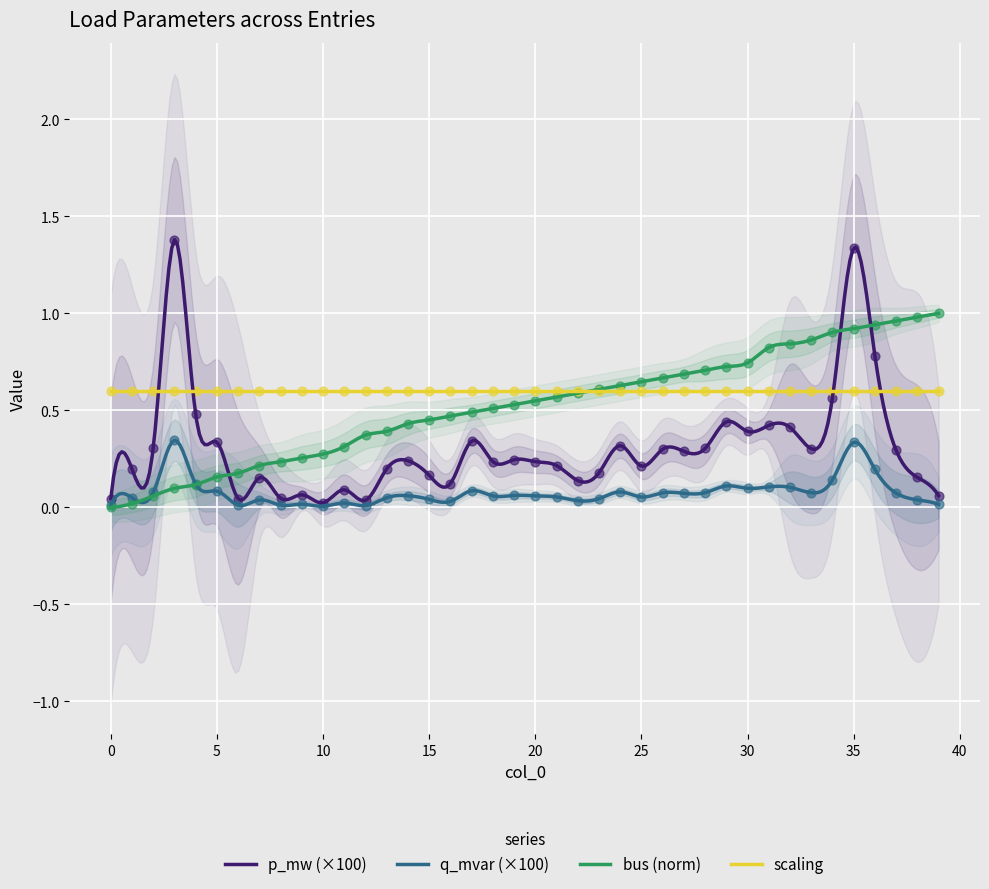

What is the total value across all series at 9?

0.3